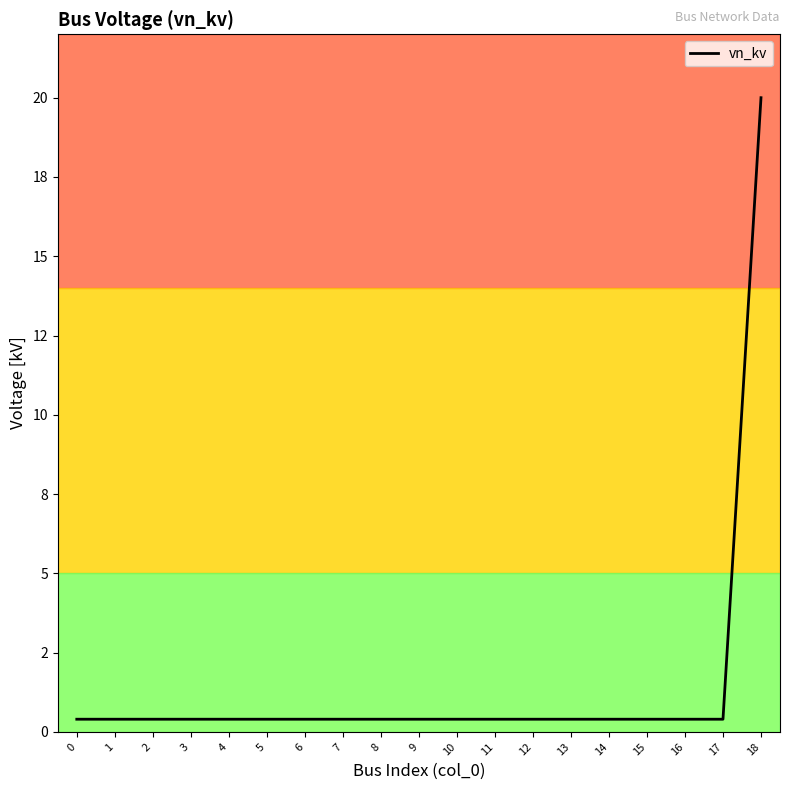

True or false: there are more than 1 points higher than both neighbors.

False